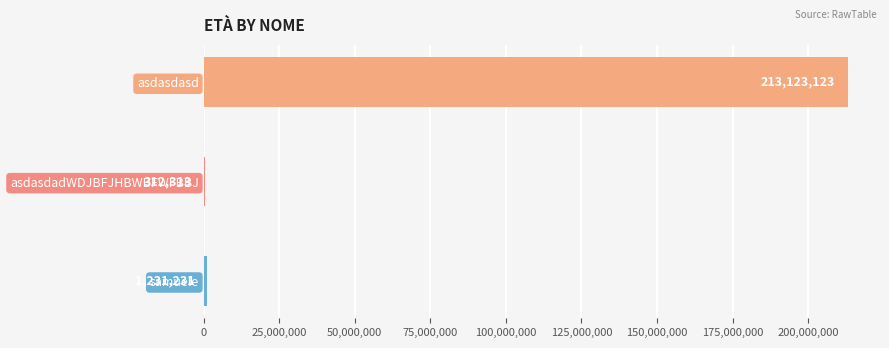

Which category has the highest value across all series?

asdasdasd